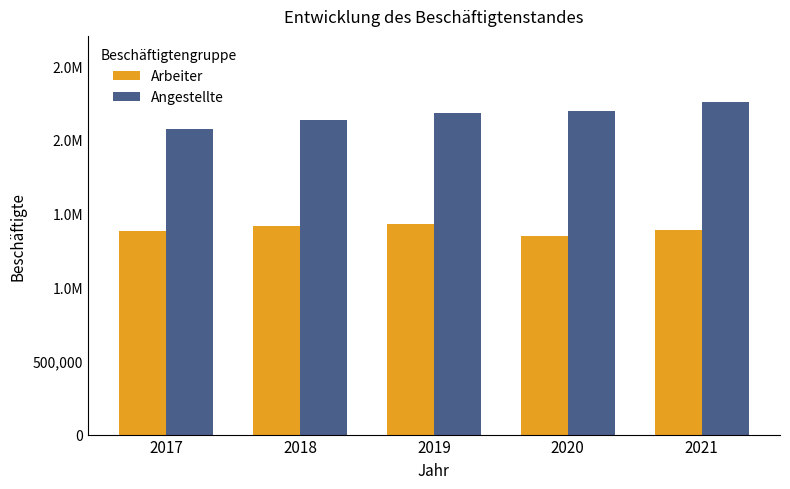

What are all the series names shown in the legend?

Arbeiter, Angestellte